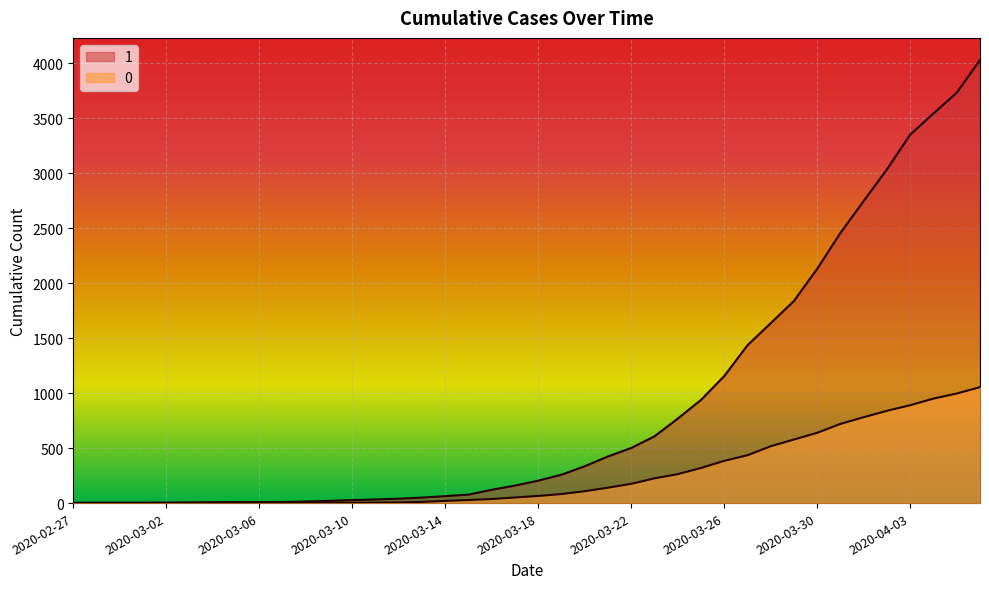

What is the total value across all series at 2020-03-16?

158